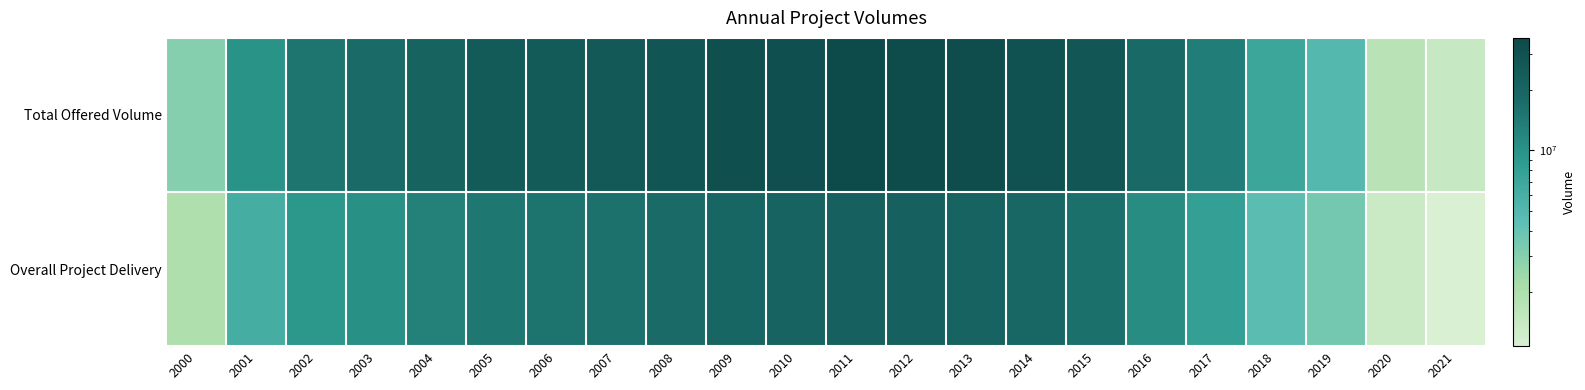

At how many categories does at least one series exceed 6?

22